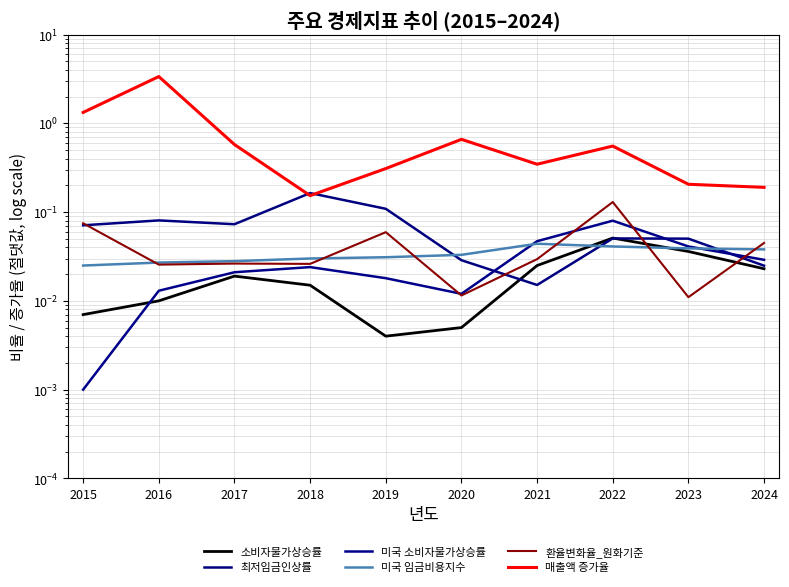

Is the value of 미국 임금비용지수 at 2023 greater than the value of 매출액 증가율 at 2016?

No